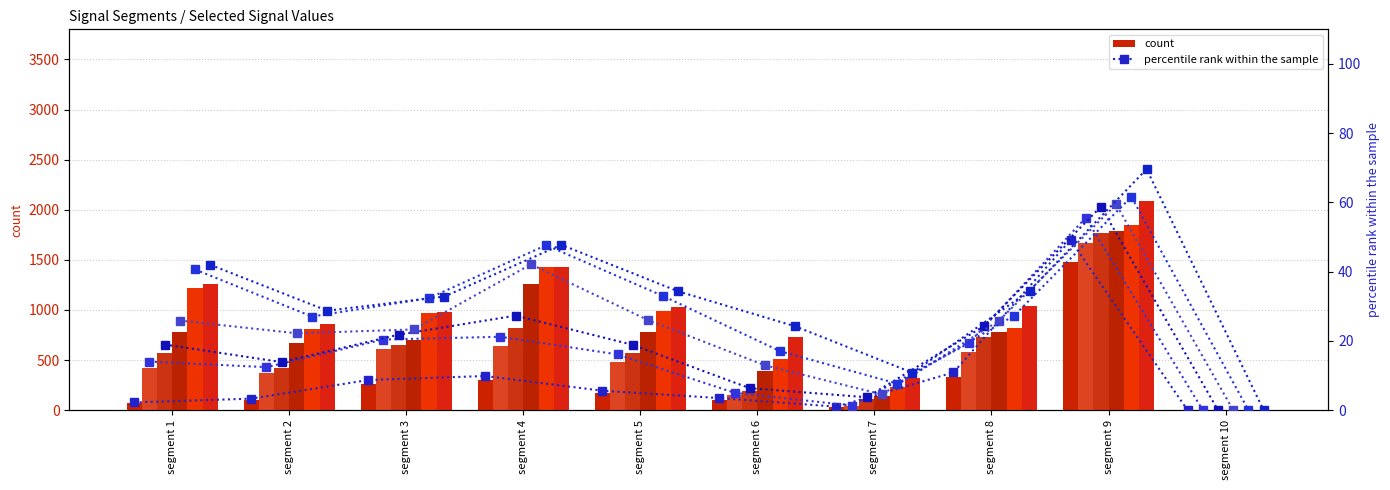

How many values in Signal_Value_43 are above zero?

9